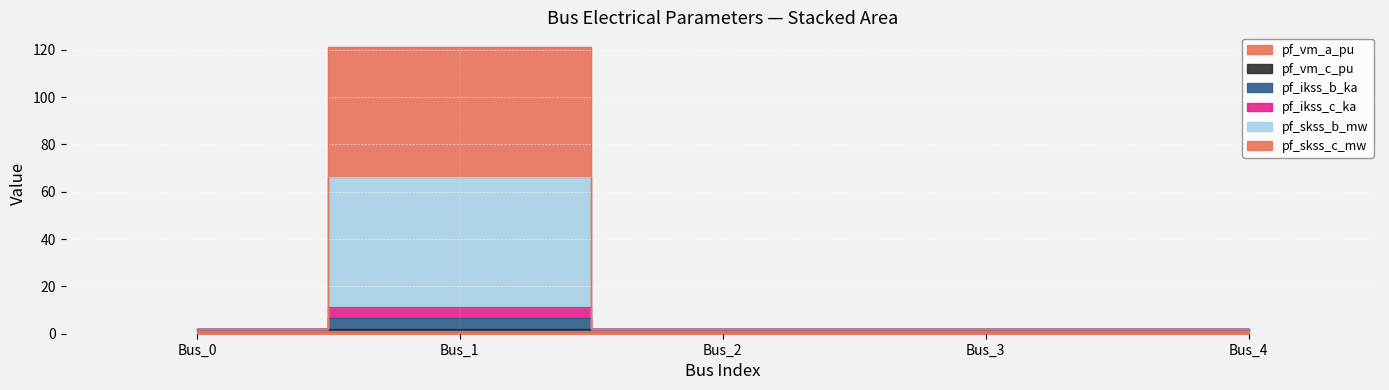

Which label corresponds to the largest value in the chart?

Bus_1